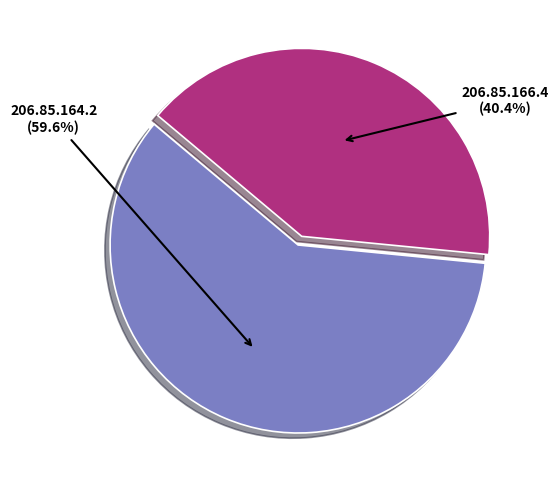

To the nearest percent, what portion does 206.85.166.4 represent?

40%